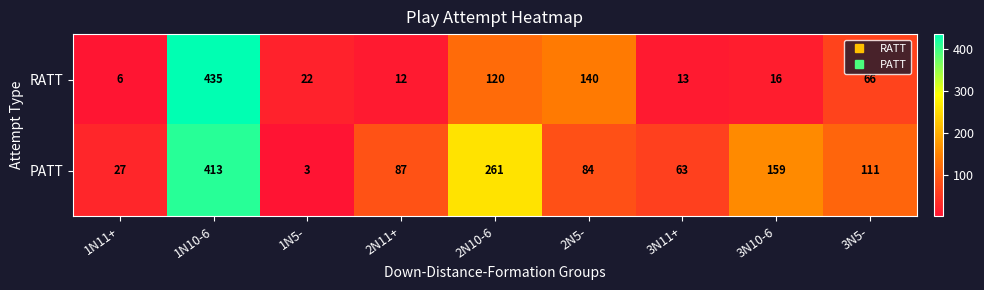

True or false: RATT has a value of 28 at 3N10-6.

False